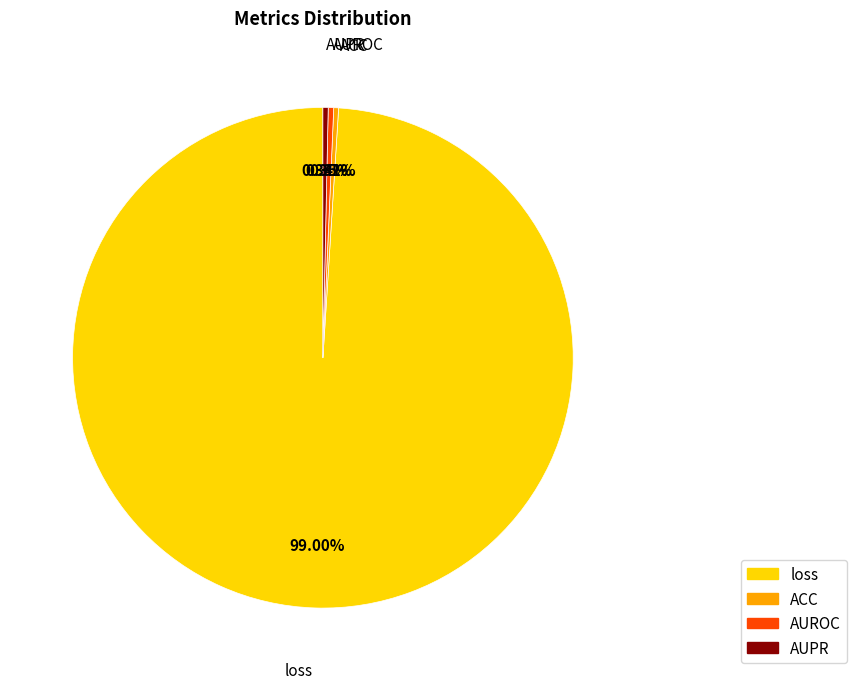

Do AUROC and AUPR together represent more than half of the pie?

No